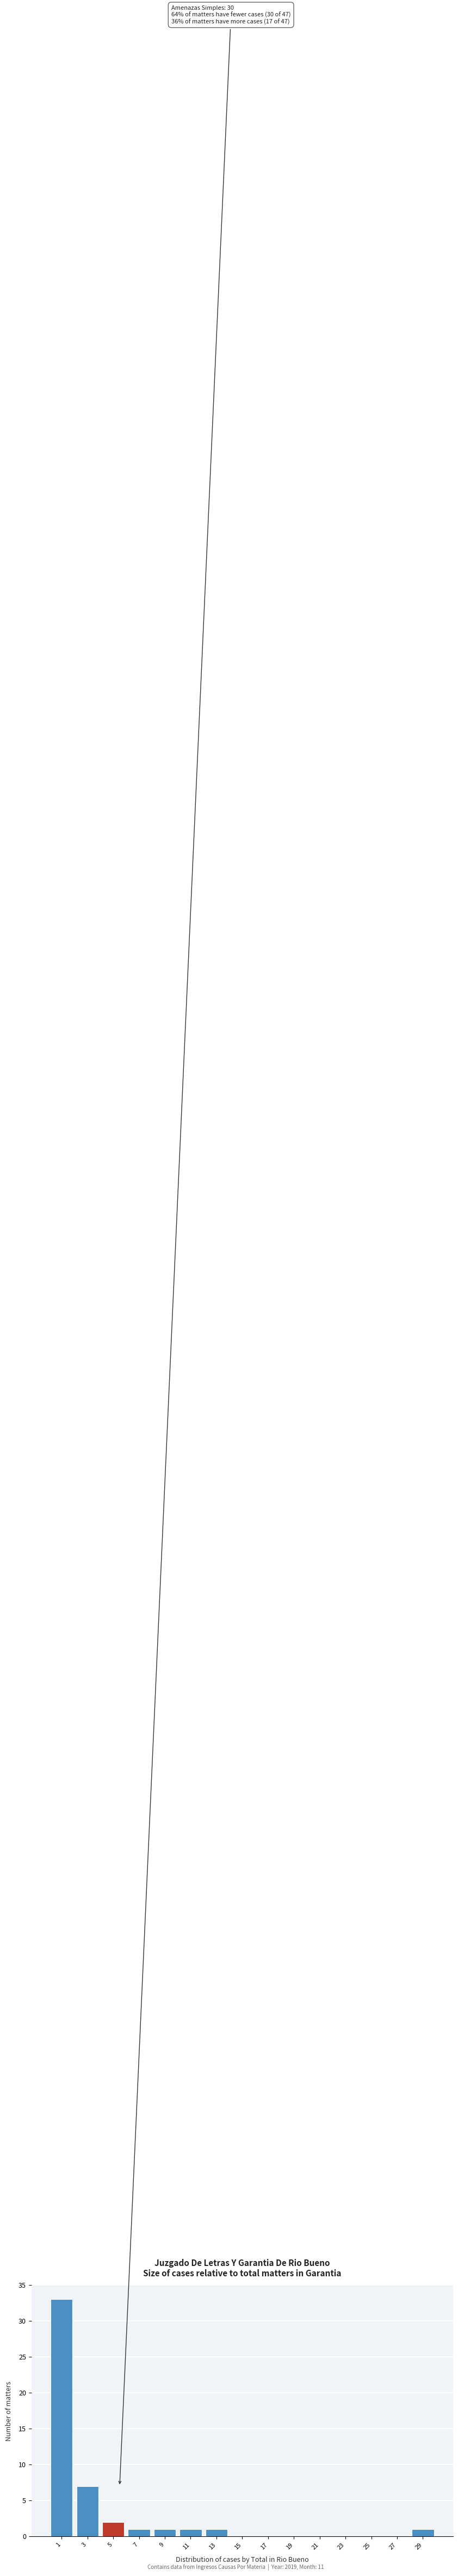

Reading left to right, extract all data points from this chart.

1=33	3=7	5=2	7=1	9=1	11=1	13=1	15=0	17=0	19=0	21=0	23=0	25=0	27=0	29=1